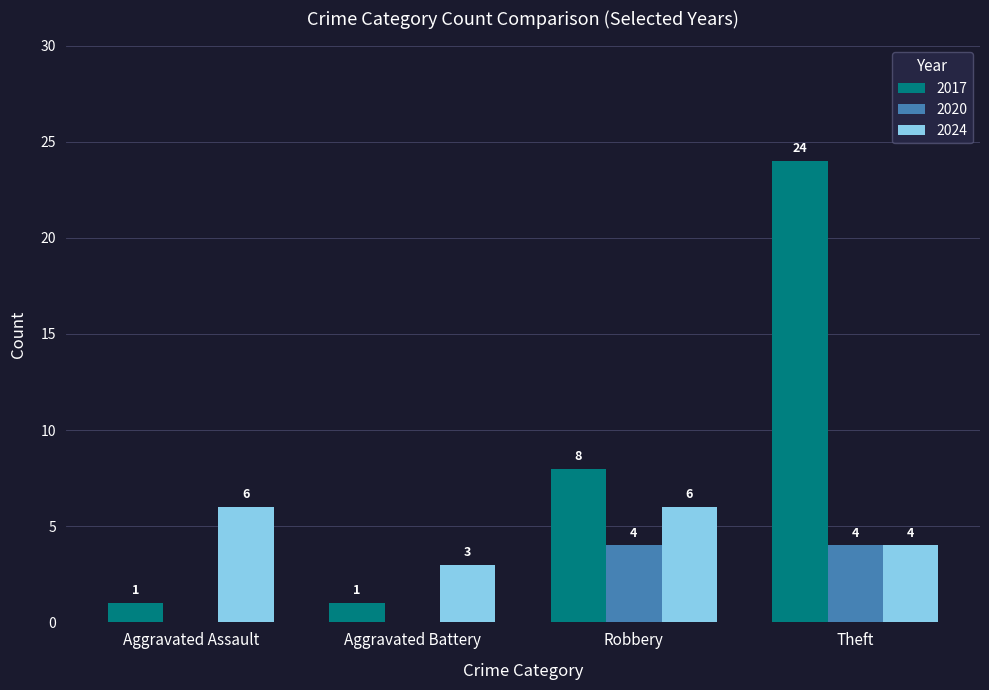

The 2017 series shows 39 at Theft. True or false?

False